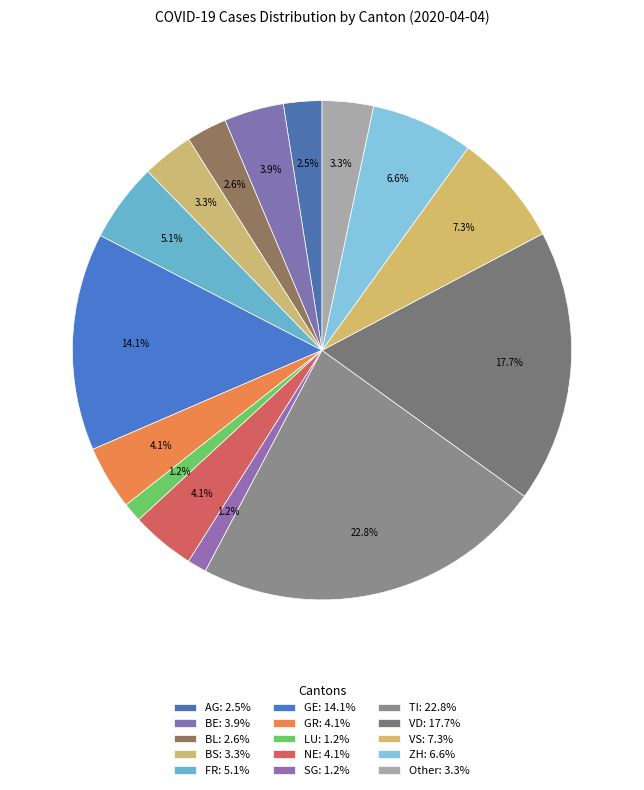

Is there any slice that represents more than half of the pie?

No